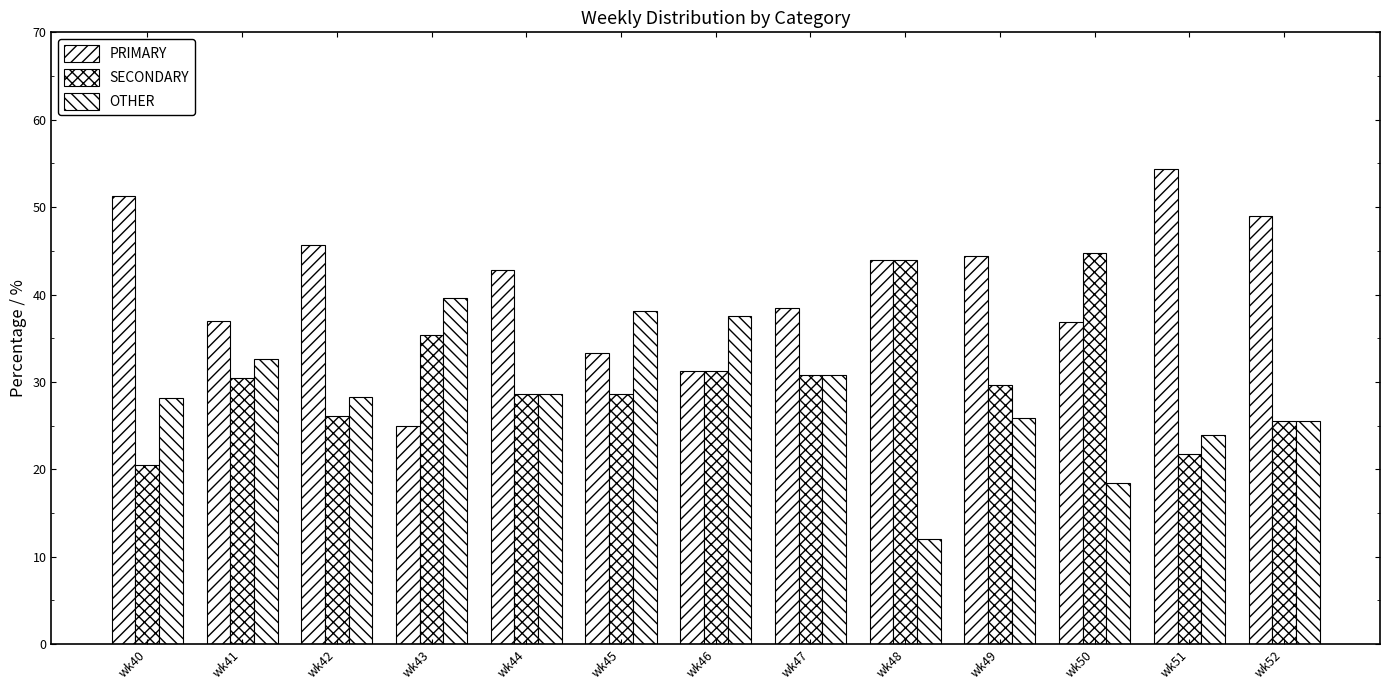

Is it true that OTHER equals 30.8 at wk47?

True